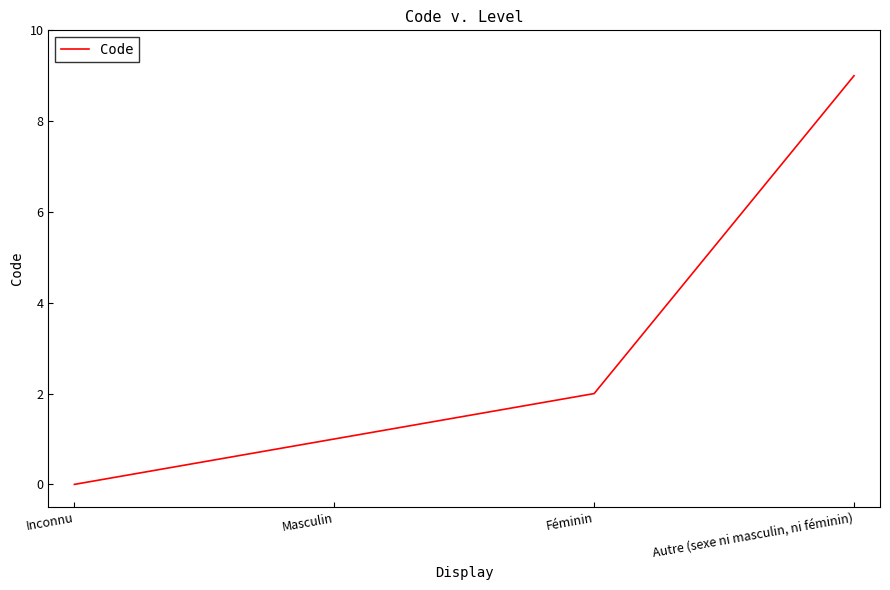

The chart shows a value of 0 at Inconnu. True or false?

True